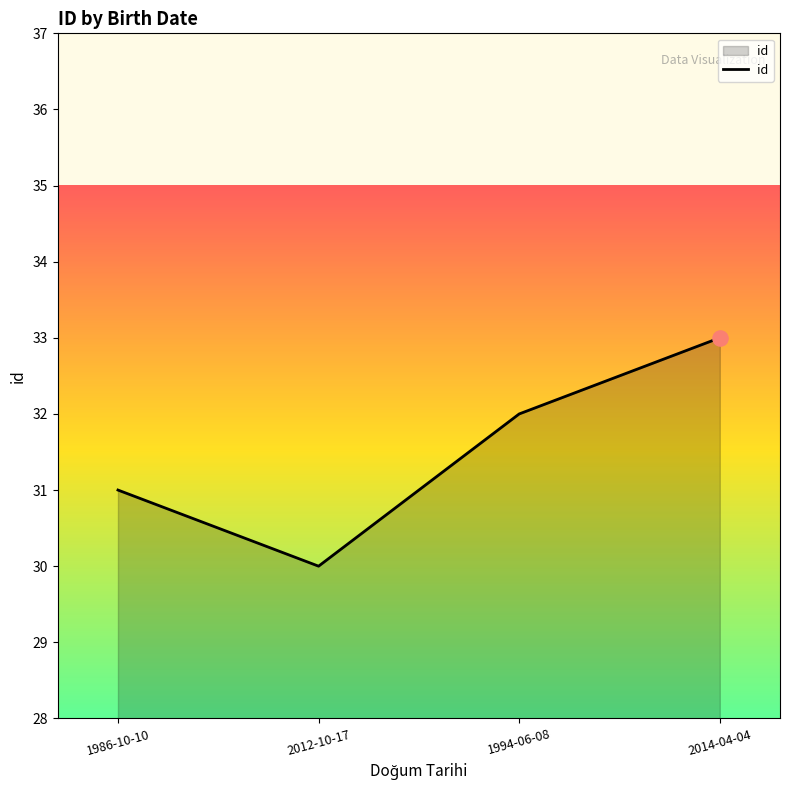

What is the ratio of the value at 2012-10-17 to the value at 1994-06-08?

0.9